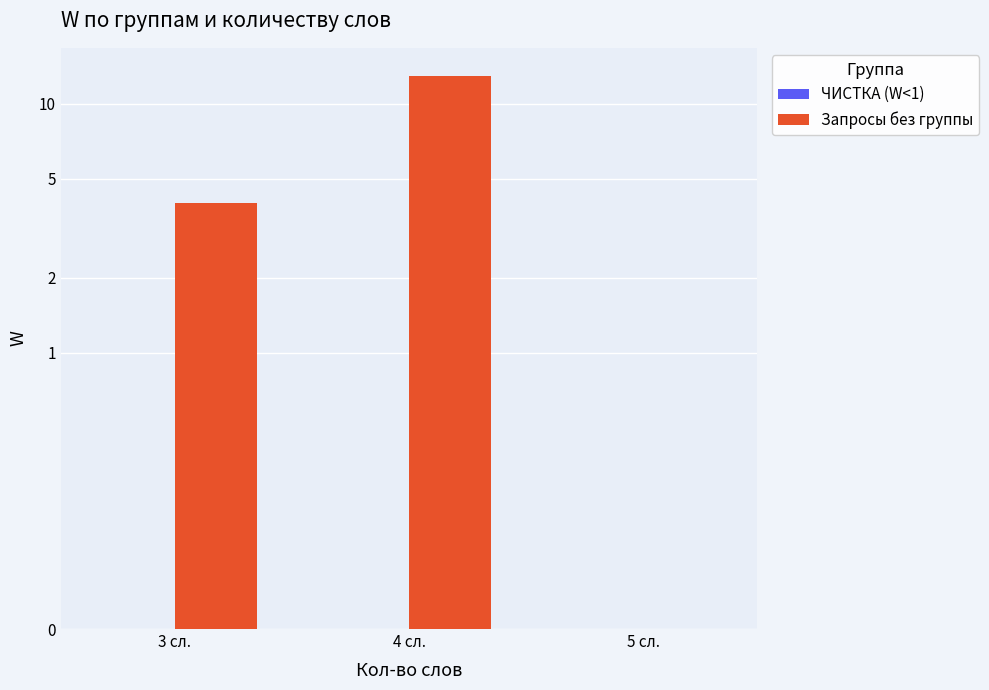

Reading left to right, list all the values displayed in this chart.

ЧИСТКА (W<1): 3 сл.=0	4 сл.=0	5 сл.=0
Запросы без группы: 3 сл.=4	4 сл.=13	5 сл.=0